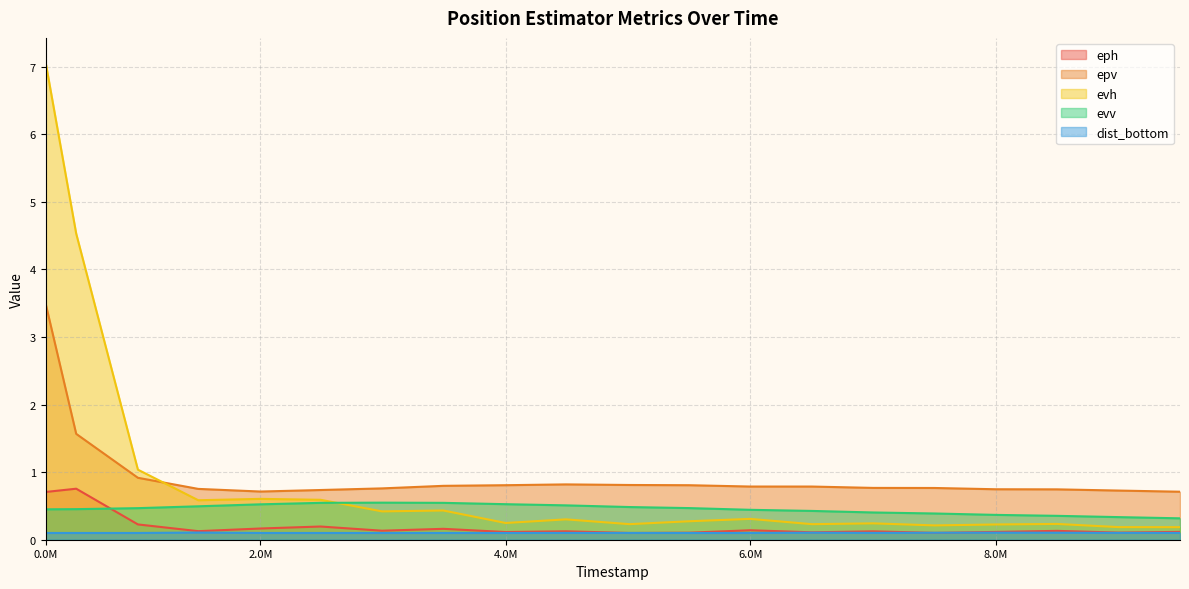

True or false: evh and eph cross at least once.

False